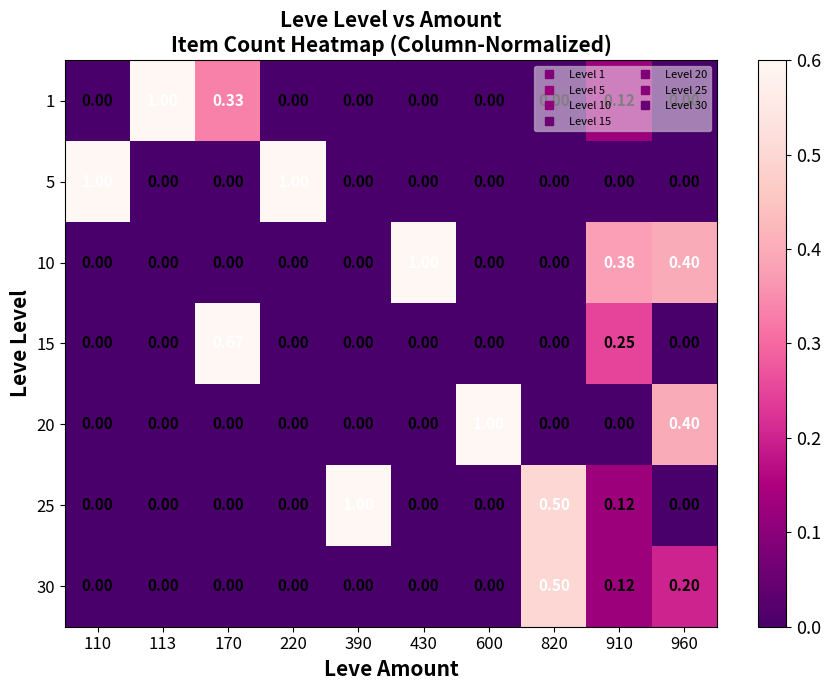

Is the value of 30 at 430 greater than the value of 1 at 170?

No